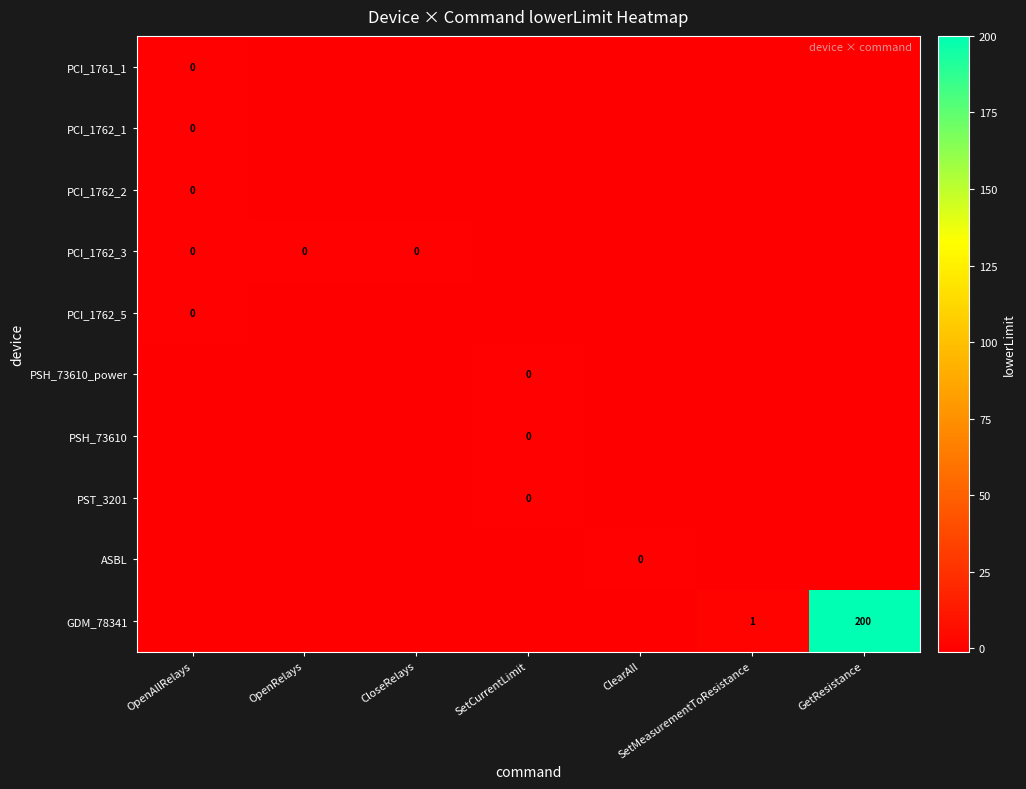

Which category has the lowest value across all series?

OpenRelays